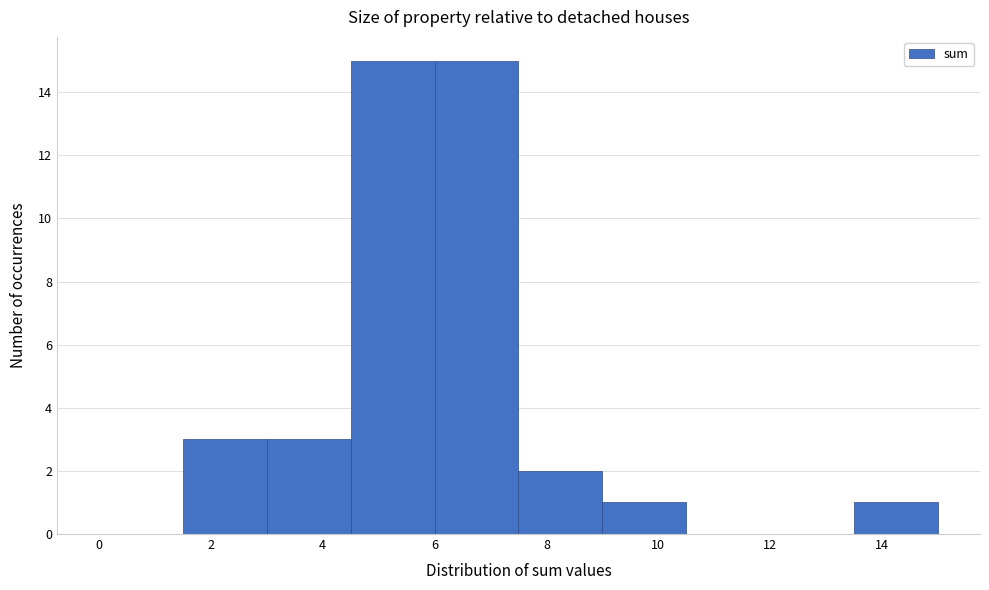

Reading left to right, list every bar in this chart as the range it spans on the x-axis followed by its height. Neither the bar edges nor the heights are printed on the chart, so give them approximately, as read against the axes.

0.0 to 1.5: 0
1.5 to 3.0: 3
3.0 to 4.5: 3
4.5 to 6.0: 15
6.0 to 7.5: 15
7.5 to 9.0: 2
9.0 to 10.5: 1
10.5 to 12.0: 0
12.0 to 13.5: 0
13.5 to 15.0: 1